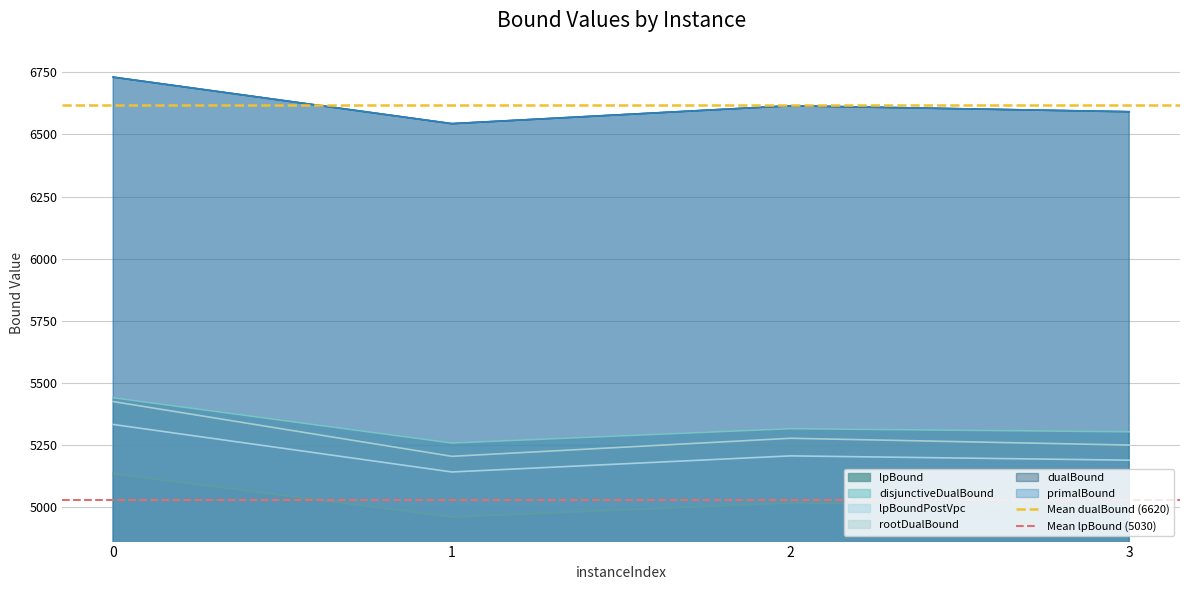

What is the sum of the Mean lpBound (5030) values at 1 and 0?

10060.3